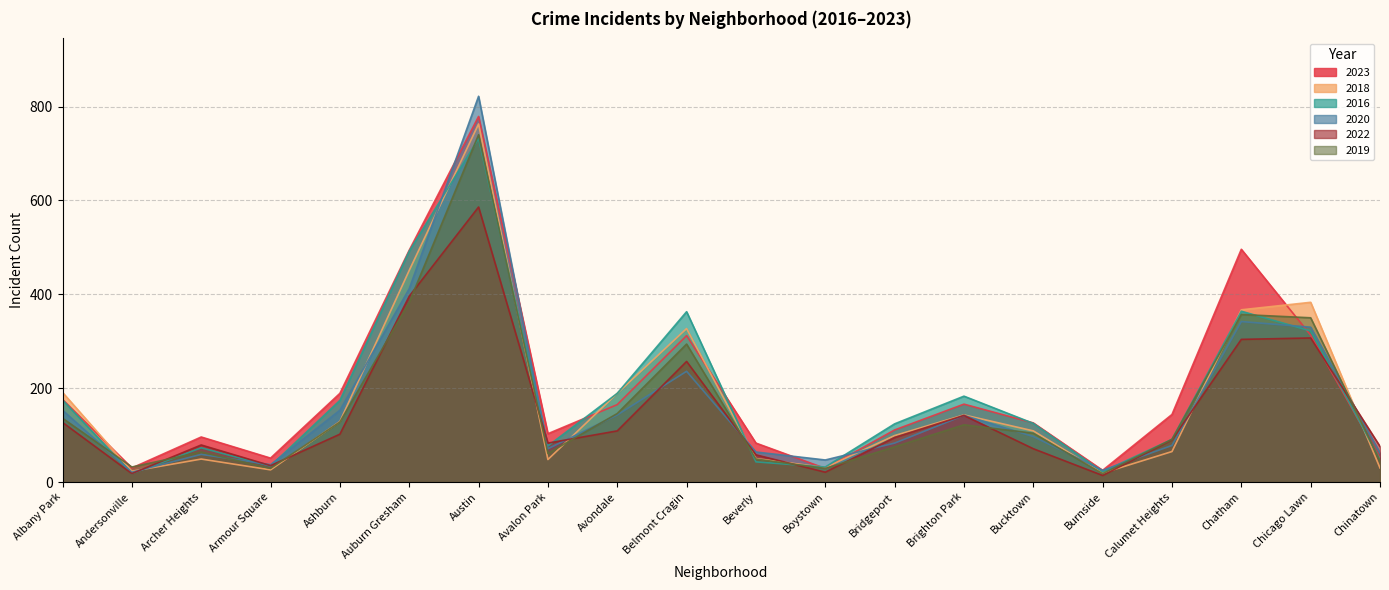

The 2023 series shows 10 at Burnside. True or false?

False